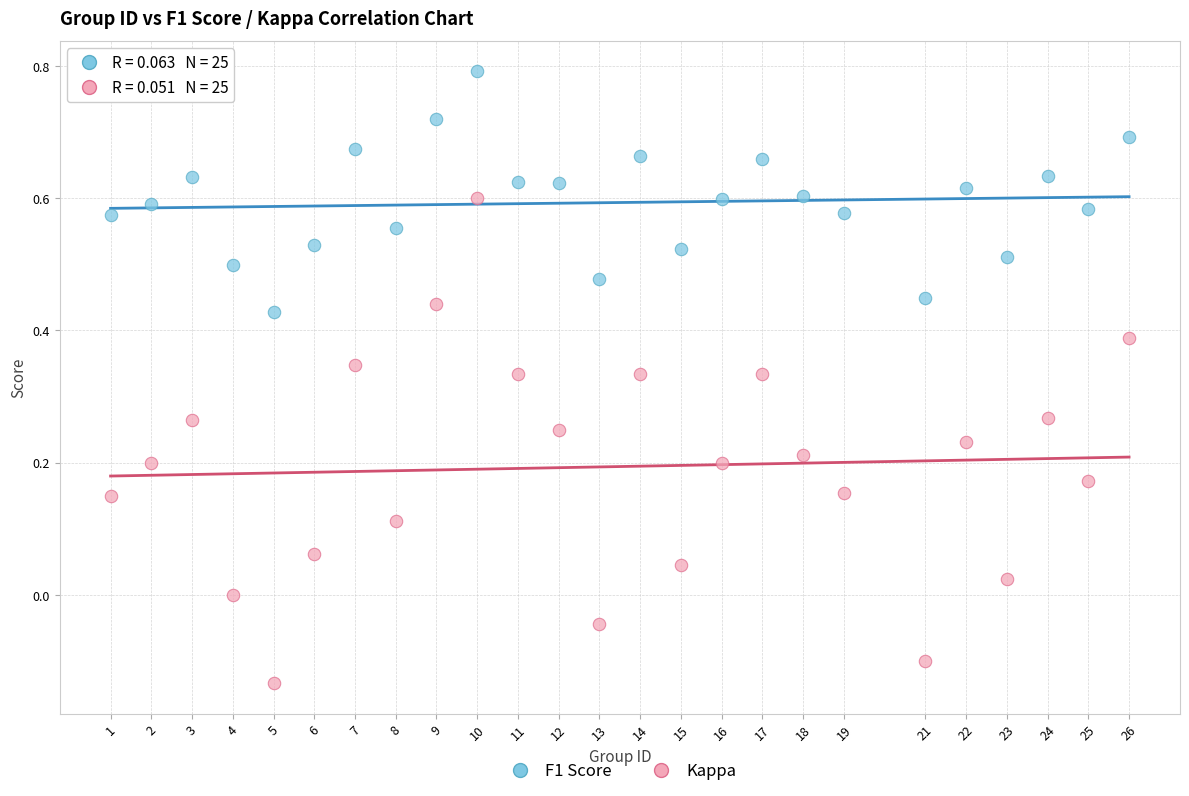

Which series contains the highest Y value?

F1 Score